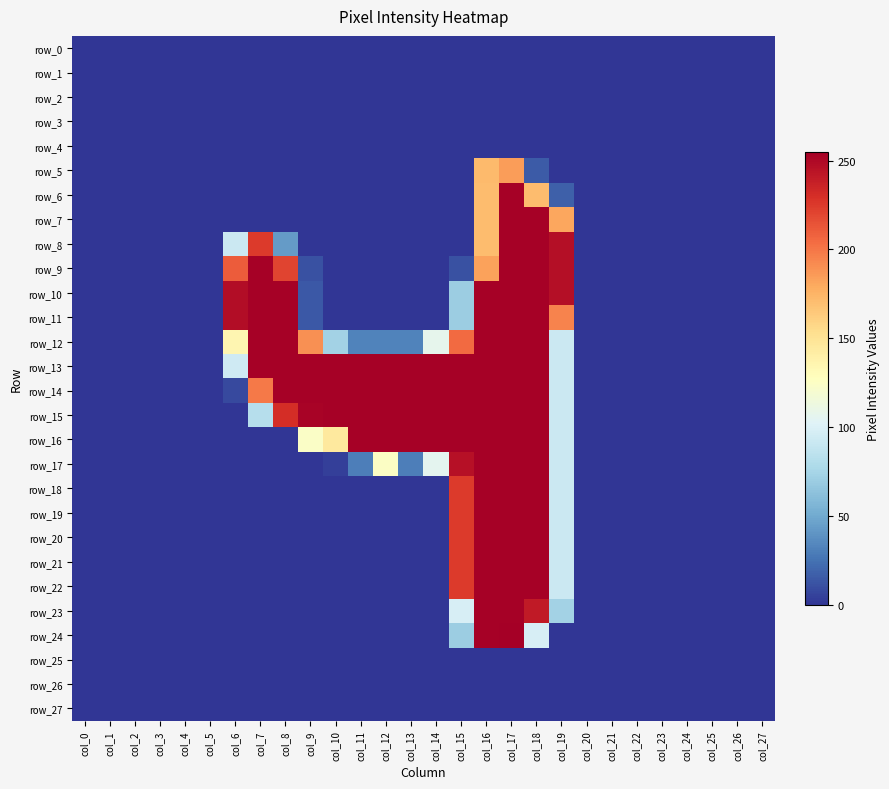

Reading left to right, what are all the values shown in this chart?

row_0: col_0=0	col_1=0	col_2=0	col_3=0	col_4=0	col_5=0	col_6=0	col_7=0	col_8=0	col_9=0	col_10=0	col_11=0	col_12=0	col_13=0	col_14=0	col_15=0	col_16=0	col_17=0	col_18=0	col_19=0	col_20=0	col_21=0	col_22=0	col_23=0	col_24=0	col_25=0	col_26=0	col_27=0
row_1: col_0=0	col_1=0	col_2=0	col_3=0	col_4=0	col_5=0	col_6=0	col_7=0	col_8=0	col_9=0	col_10=0	col_11=0	col_12=0	col_13=0	col_14=0	col_15=0	col_16=0	col_17=0	col_18=0	col_19=0	col_20=0	col_21=0	col_22=0	col_23=0	col_24=0	col_25=0	col_26=0	col_27=0
row_2: col_0=0	col_1=0	col_2=0	col_3=0	col_4=0	col_5=0	col_6=0	col_7=0	col_8=0	col_9=0	col_10=0	col_11=0	col_12=0	col_13=0	col_14=0	col_15=0	col_16=0	col_17=0	col_18=0	col_19=0	col_20=0	col_21=0	col_22=0	col_23=0	col_24=0	col_25=0	col_26=0	col_27=0
row_3: col_0=0	col_1=0	col_2=0	col_3=0	col_4=0	col_5=0	col_6=0	col_7=0	col_8=0	col_9=0	col_10=0	col_11=0	col_12=0	col_13=0	col_14=0	col_15=0	col_16=0	col_17=0	col_18=0	col_19=0	col_20=0	col_21=0	col_22=0	col_23=0	col_24=0	col_25=0	col_26=0	col_27=0
row_4: col_0=0	col_1=0	col_2=0	col_3=0	col_4=0	col_5=0	col_6=0	col_7=0	col_8=0	col_9=0	col_10=0	col_11=0	col_12=0	col_13=0	col_14=0	col_15=0	col_16=0	col_17=0	col_18=0	col_19=0	col_20=0	col_21=0	col_22=0	col_23=0	col_24=0	col_25=0	col_26=0	col_27=0
row_5: col_0=0	col_1=0	col_2=0	col_3=0	col_4=0	col_5=0	col_6=0	col_7=0	col_8=0	col_9=0	col_10=0	col_11=0	col_12=0	col_13=0	col_14=0	col_15=0	col_16=172	col_17=185	col_18=15	col_19=0	col_20=0	col_21=0	col_22=0	col_23=0	col_24=0	col_25=0	col_26=0	col_27=0
row_6: col_0=0	col_1=0	col_2=0	col_3=0	col_4=0	col_5=0	col_6=0	col_7=0	col_8=0	col_9=0	col_10=0	col_11=0	col_12=0	col_13=0	col_14=0	col_15=0	col_16=171	col_17=254	col_18=171	col_19=17	col_20=0	col_21=0	col_22=0	col_23=0	col_24=0	col_25=0	col_26=0	col_27=0
row_7: col_0=0	col_1=0	col_2=0	col_3=0	col_4=0	col_5=0	col_6=0	col_7=0	col_8=0	col_9=0	col_10=0	col_11=0	col_12=0	col_13=0	col_14=0	col_15=0	col_16=171	col_17=254	col_18=254	col_19=181	col_20=0	col_21=0	col_22=0	col_23=0	col_24=0	col_25=0	col_26=0	col_27=0
row_8: col_0=0	col_1=0	col_2=0	col_3=0	col_4=0	col_5=0	col_6=92	col_7=225	col_8=43	col_9=0	col_10=0	col_11=0	col_12=0	col_13=0	col_14=0	col_15=0	col_16=171	col_17=254	col_18=254	col_19=247	col_20=0	col_21=0	col_22=0	col_23=0	col_24=0	col_25=0	col_26=0	col_27=0
row_9: col_0=0	col_1=0	col_2=0	col_3=0	col_4=0	col_5=0	col_6=211	col_7=254	col_8=221	col_9=11	col_10=0	col_11=0	col_12=0	col_13=0	col_14=0	col_15=11	col_16=183	col_17=254	col_18=254	col_19=247	col_20=0	col_21=0	col_22=0	col_23=0	col_24=0	col_25=0	col_26=0	col_27=0
row_10: col_0=0	col_1=0	col_2=0	col_3=0	col_4=0	col_5=0	col_6=248	col_7=254	col_8=254	col_9=14	col_10=0	col_11=0	col_12=0	col_13=0	col_14=0	col_15=70	col_16=254	col_17=254	col_18=254	col_19=247	col_20=0	col_21=0	col_22=0	col_23=0	col_24=0	col_25=0	col_26=0	col_27=0
row_11: col_0=0	col_1=0	col_2=0	col_3=0	col_4=0	col_5=0	col_6=248	col_7=254	col_8=254	col_9=14	col_10=0	col_11=0	col_12=0	col_13=0	col_14=0	col_15=70	col_16=254	col_17=254	col_18=254	col_19=195	col_20=0	col_21=0	col_22=0	col_23=0	col_24=0	col_25=0	col_26=0	col_27=0
row_12: col_0=0	col_1=0	col_2=0	col_3=0	col_4=0	col_5=0	col_6=135	col_7=254	col_8=254	col_9=190	col_10=73	col_11=32	col_12=32	col_13=32	col_14=107	col_15=205	col_16=254	col_17=254	col_18=254	col_19=92	col_20=0	col_21=0	col_22=0	col_23=0	col_24=0	col_25=0	col_26=0	col_27=0
row_13: col_0=0	col_1=0	col_2=0	col_3=0	col_4=0	col_5=0	col_6=94	col_7=254	col_8=254	col_9=254	col_10=254	col_11=254	col_12=254	col_13=254	col_14=254	col_15=254	col_16=254	col_17=254	col_18=254	col_19=92	col_20=0	col_21=0	col_22=0	col_23=0	col_24=0	col_25=0	col_26=0	col_27=0
row_14: col_0=0	col_1=0	col_2=0	col_3=0	col_4=0	col_5=0	col_6=8	col_7=199	col_8=254	col_9=254	col_10=254	col_11=254	col_12=254	col_13=254	col_14=254	col_15=254	col_16=254	col_17=254	col_18=254	col_19=92	col_20=0	col_21=0	col_22=0	col_23=0	col_24=0	col_25=0	col_26=0	col_27=0
row_15: col_0=0	col_1=0	col_2=0	col_3=0	col_4=0	col_5=0	col_6=0	col_7=82	col_8=231	col_9=253	col_10=254	col_11=254	col_12=254	col_13=254	col_14=254	col_15=254	col_16=254	col_17=254	col_18=254	col_19=92	col_20=0	col_21=0	col_22=0	col_23=0	col_24=0	col_25=0	col_26=0	col_27=0
row_16: col_0=0	col_1=0	col_2=0	col_3=0	col_4=0	col_5=0	col_6=0	col_7=0	col_8=0	col_9=124	col_10=145	col_11=254	col_12=254	col_13=254	col_14=254	col_15=254	col_16=254	col_17=254	col_18=254	col_19=92	col_20=0	col_21=0	col_22=0	col_23=0	col_24=0	col_25=0	col_26=0	col_27=0
row_17: col_0=0	col_1=0	col_2=0	col_3=0	col_4=0	col_5=0	col_6=0	col_7=0	col_8=0	col_9=0	col_10=4	col_11=30	col_12=125	col_13=30	col_14=106	col_15=246	col_16=254	col_17=254	col_18=254	col_19=92	col_20=0	col_21=0	col_22=0	col_23=0	col_24=0	col_25=0	col_26=0	col_27=0
row_18: col_0=0	col_1=0	col_2=0	col_3=0	col_4=0	col_5=0	col_6=0	col_7=0	col_8=0	col_9=0	col_10=0	col_11=0	col_12=0	col_13=0	col_14=0	col_15=225	col_16=254	col_17=254	col_18=254	col_19=92	col_20=0	col_21=0	col_22=0	col_23=0	col_24=0	col_25=0	col_26=0	col_27=0
row_19: col_0=0	col_1=0	col_2=0	col_3=0	col_4=0	col_5=0	col_6=0	col_7=0	col_8=0	col_9=0	col_10=0	col_11=0	col_12=0	col_13=0	col_14=0	col_15=225	col_16=254	col_17=254	col_18=254	col_19=92	col_20=0	col_21=0	col_22=0	col_23=0	col_24=0	col_25=0	col_26=0	col_27=0
row_20: col_0=0	col_1=0	col_2=0	col_3=0	col_4=0	col_5=0	col_6=0	col_7=0	col_8=0	col_9=0	col_10=0	col_11=0	col_12=0	col_13=0	col_14=0	col_15=225	col_16=254	col_17=254	col_18=254	col_19=92	col_20=0	col_21=0	col_22=0	col_23=0	col_24=0	col_25=0	col_26=0	col_27=0
row_21: col_0=0	col_1=0	col_2=0	col_3=0	col_4=0	col_5=0	col_6=0	col_7=0	col_8=0	col_9=0	col_10=0	col_11=0	col_12=0	col_13=0	col_14=0	col_15=225	col_16=254	col_17=254	col_18=254	col_19=92	col_20=0	col_21=0	col_22=0	col_23=0	col_24=0	col_25=0	col_26=0	col_27=0
row_22: col_0=0	col_1=0	col_2=0	col_3=0	col_4=0	col_5=0	col_6=0	col_7=0	col_8=0	col_9=0	col_10=0	col_11=0	col_12=0	col_13=0	col_14=0	col_15=225	col_16=254	col_17=254	col_18=254	col_19=92	col_20=0	col_21=0	col_22=0	col_23=0	col_24=0	col_25=0	col_26=0	col_27=0
row_23: col_0=0	col_1=0	col_2=0	col_3=0	col_4=0	col_5=0	col_6=0	col_7=0	col_8=0	col_9=0	col_10=0	col_11=0	col_12=0	col_13=0	col_14=0	col_15=98	col_16=254	col_17=254	col_18=241	col_19=73	col_20=0	col_21=0	col_22=0	col_23=0	col_24=0	col_25=0	col_26=0	col_27=0
row_24: col_0=0	col_1=0	col_2=0	col_3=0	col_4=0	col_5=0	col_6=0	col_7=0	col_8=0	col_9=0	col_10=0	col_11=0	col_12=0	col_13=0	col_14=0	col_15=70	col_16=254	col_17=255	col_18=98	col_19=0	col_20=0	col_21=0	col_22=0	col_23=0	col_24=0	col_25=0	col_26=0	col_27=0
row_25: col_0=0	col_1=0	col_2=0	col_3=0	col_4=0	col_5=0	col_6=0	col_7=0	col_8=0	col_9=0	col_10=0	col_11=0	col_12=0	col_13=0	col_14=0	col_15=0	col_16=0	col_17=0	col_18=0	col_19=0	col_20=0	col_21=0	col_22=0	col_23=0	col_24=0	col_25=0	col_26=0	col_27=0
row_26: col_0=0	col_1=0	col_2=0	col_3=0	col_4=0	col_5=0	col_6=0	col_7=0	col_8=0	col_9=0	col_10=0	col_11=0	col_12=0	col_13=0	col_14=0	col_15=0	col_16=0	col_17=0	col_18=0	col_19=0	col_20=0	col_21=0	col_22=0	col_23=0	col_24=0	col_25=0	col_26=0	col_27=0
row_27: col_0=0	col_1=0	col_2=0	col_3=0	col_4=0	col_5=0	col_6=0	col_7=0	col_8=0	col_9=0	col_10=0	col_11=0	col_12=0	col_13=0	col_14=0	col_15=0	col_16=0	col_17=0	col_18=0	col_19=0	col_20=0	col_21=0	col_22=0	col_23=0	col_24=0	col_25=0	col_26=0	col_27=0